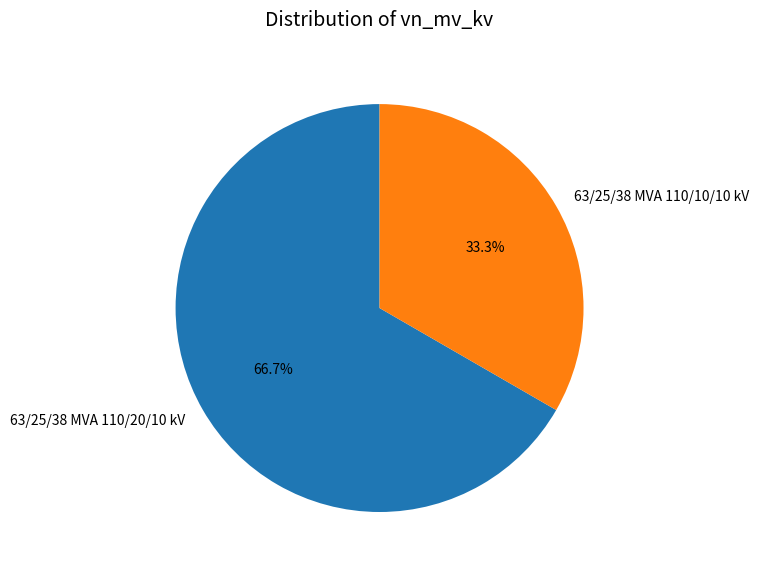

How many slices are in this pie chart?

2